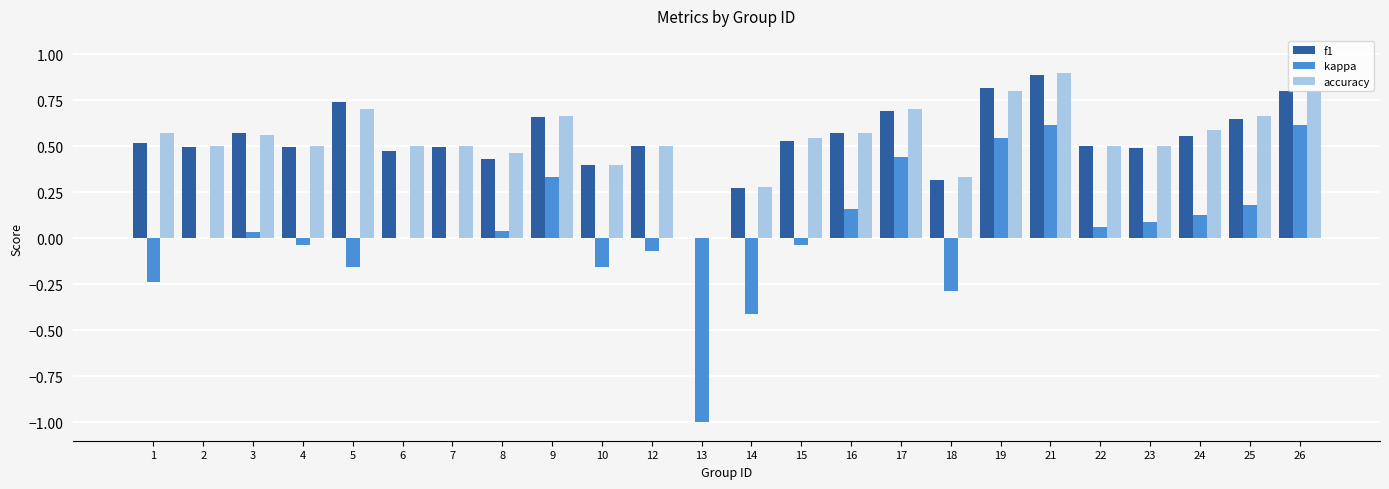

Is the value of f1 at 3 greater than the value of accuracy at 7?

Yes